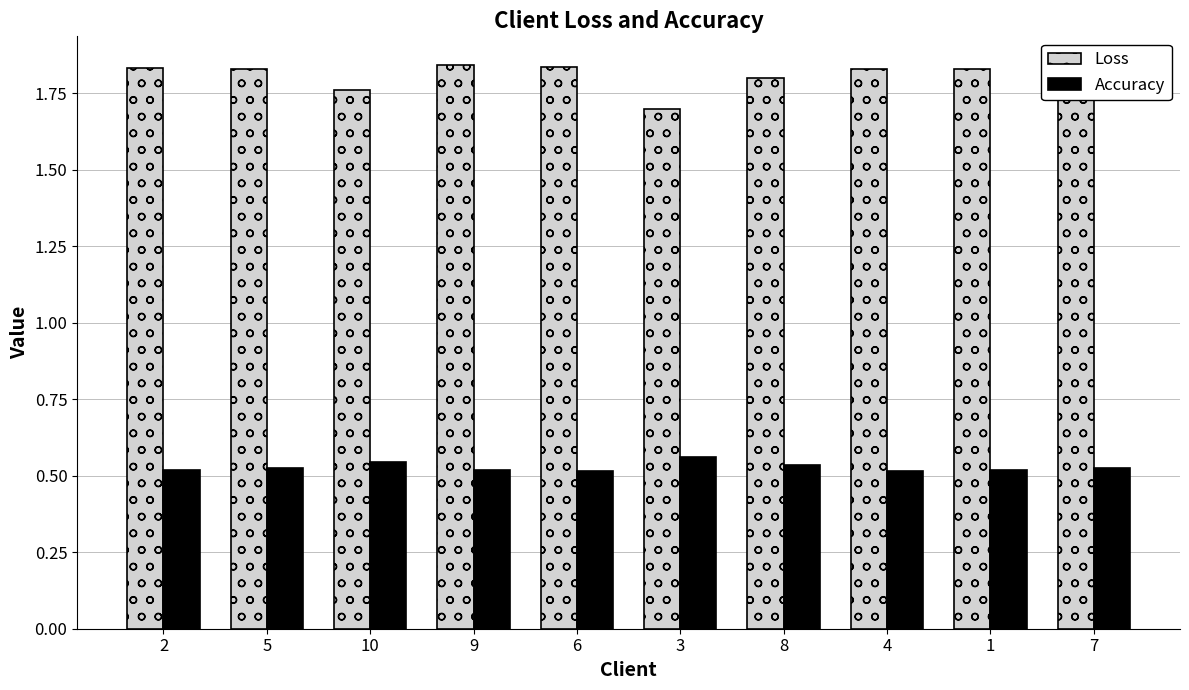

What is the total value across all series at 3?

2.3